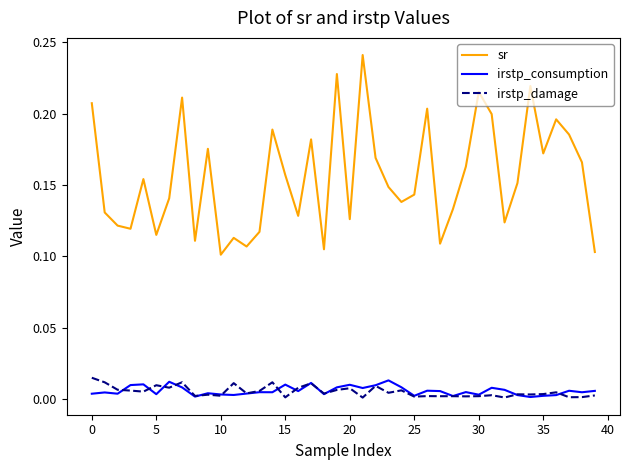

Which series has the largest range (max minus min)?

sr